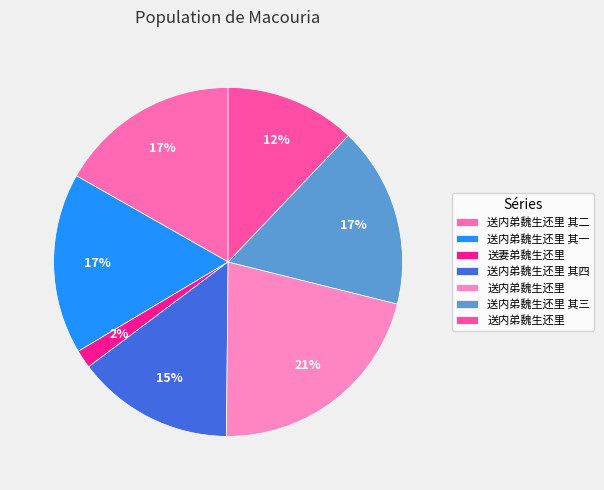

Count the number of slices in the pie.

7